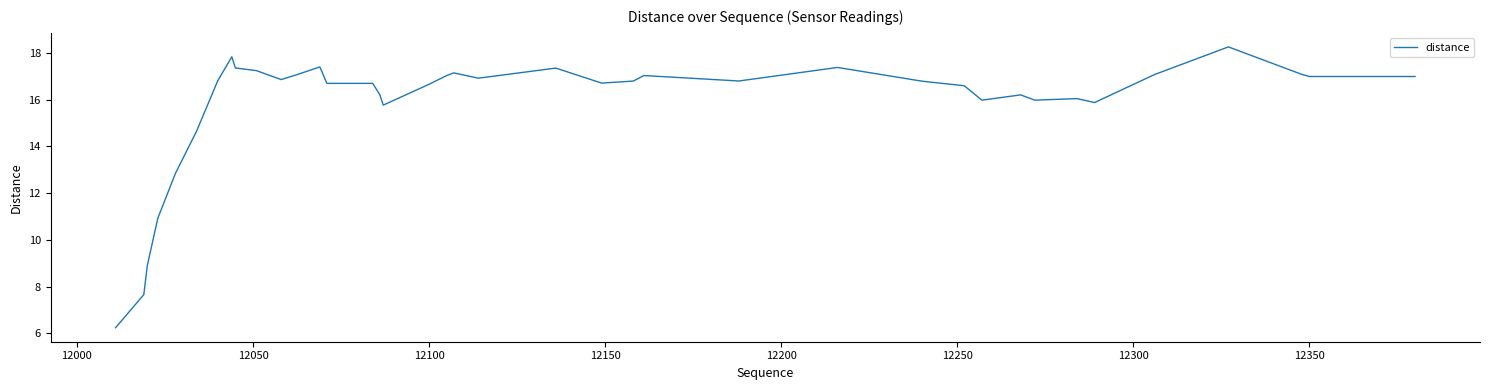

What is the maximum value shown in the chart?

18.3